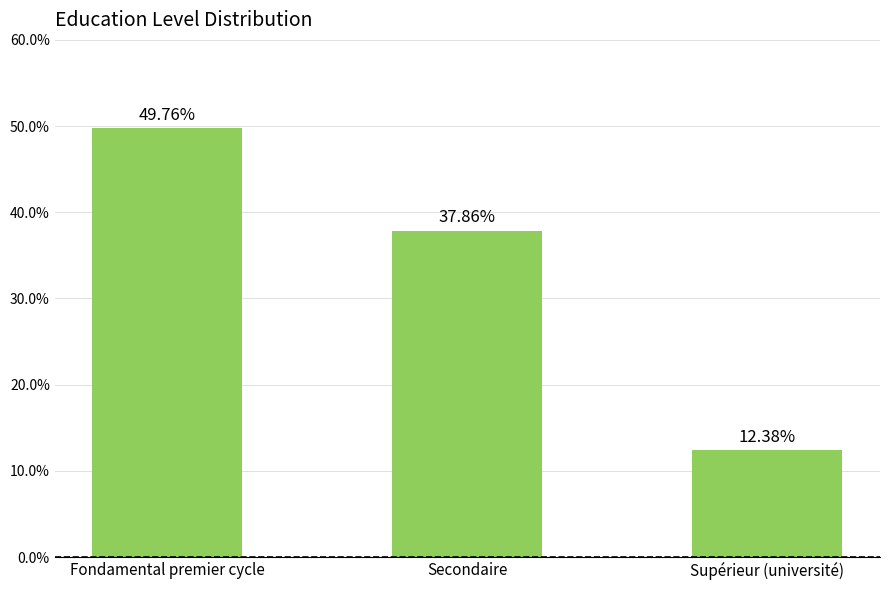

What is the change in value from Secondaire to Supérieur (université)?

-25.5